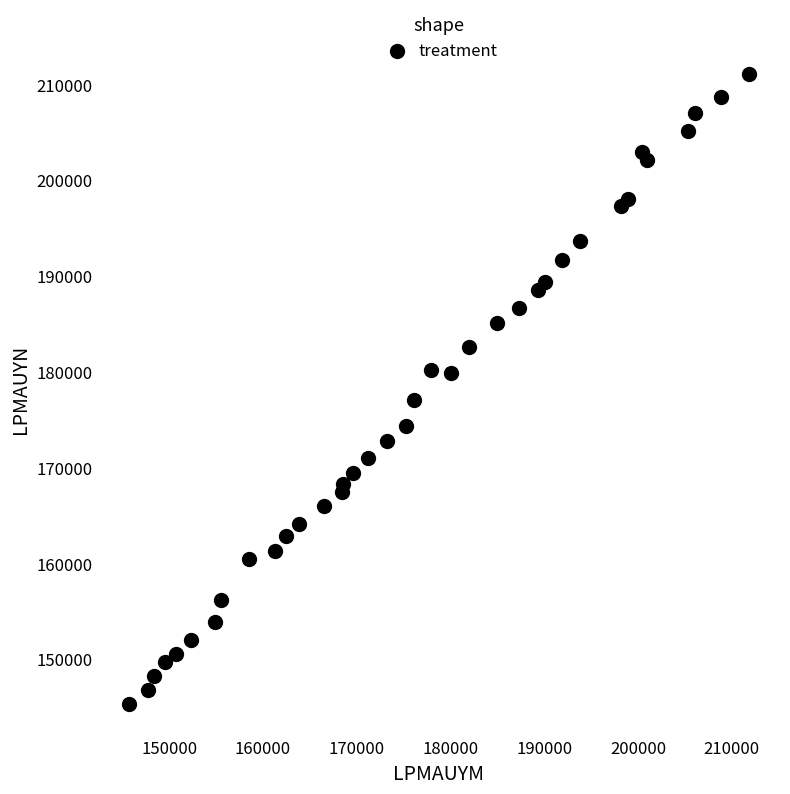

What is the range of Y values (max minus min)?

65747